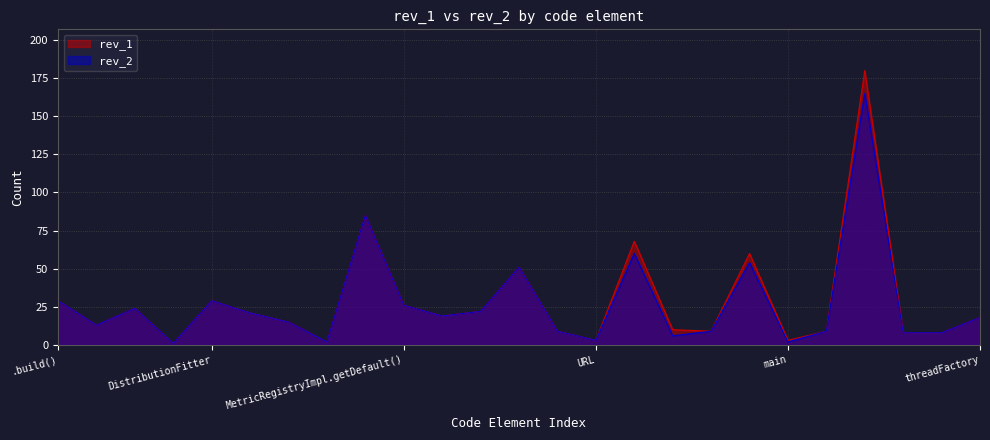

True or false: rev_1 has a value of 1 at URL.

False